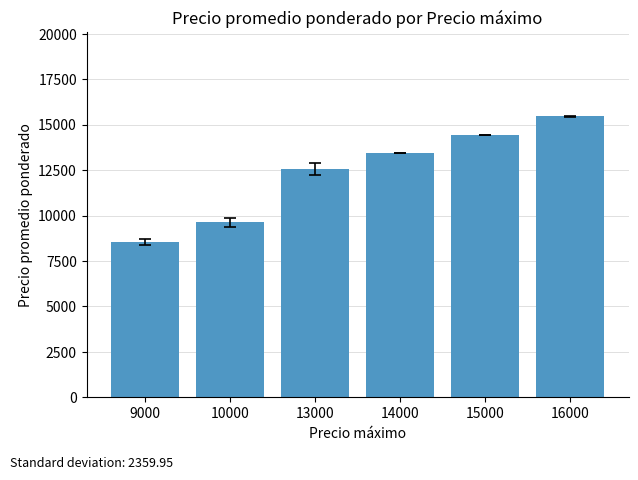

Which has a higher value, 14000 or 9000?

14000